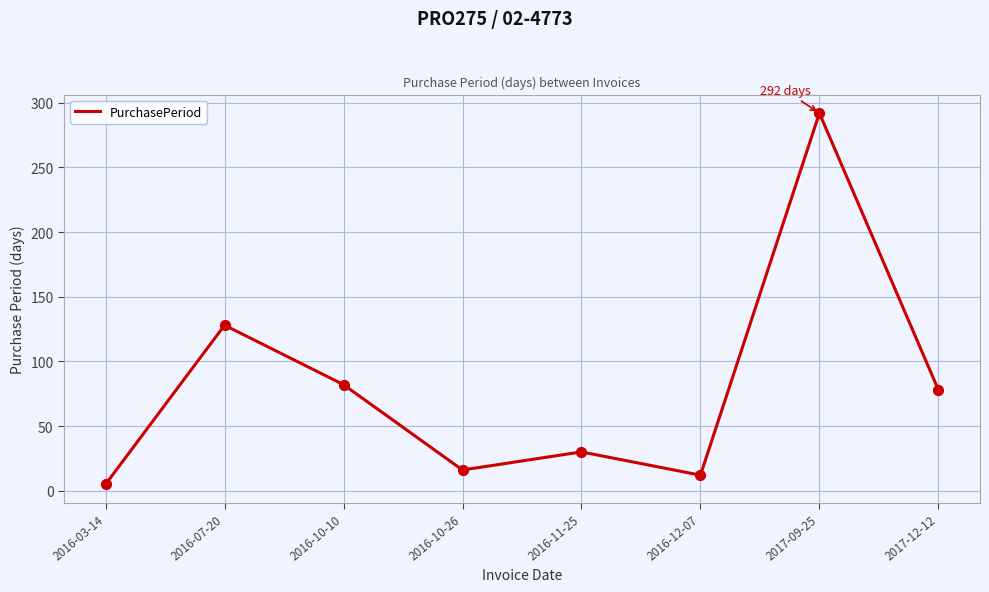

Between 2016-10-26 and 2017-09-25, which is larger?

2017-09-25